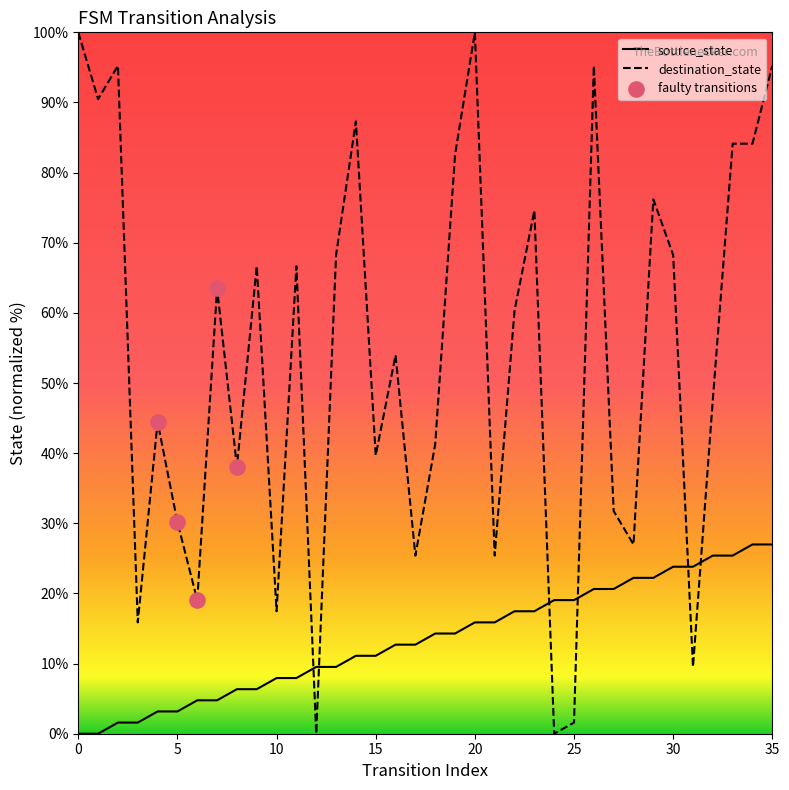

Which series has the widest spread of values?

destination_state